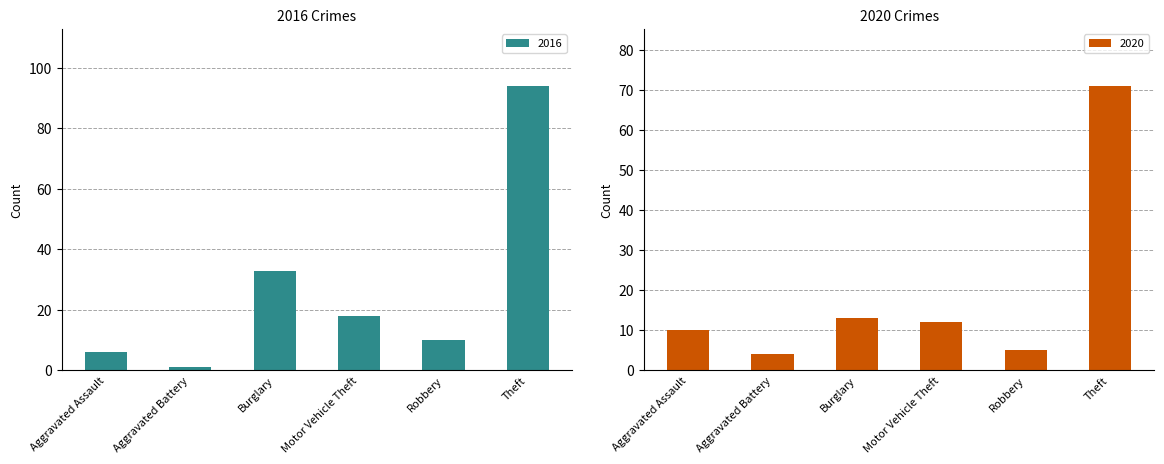

What are all the series names shown in the legend?

2016, 2020